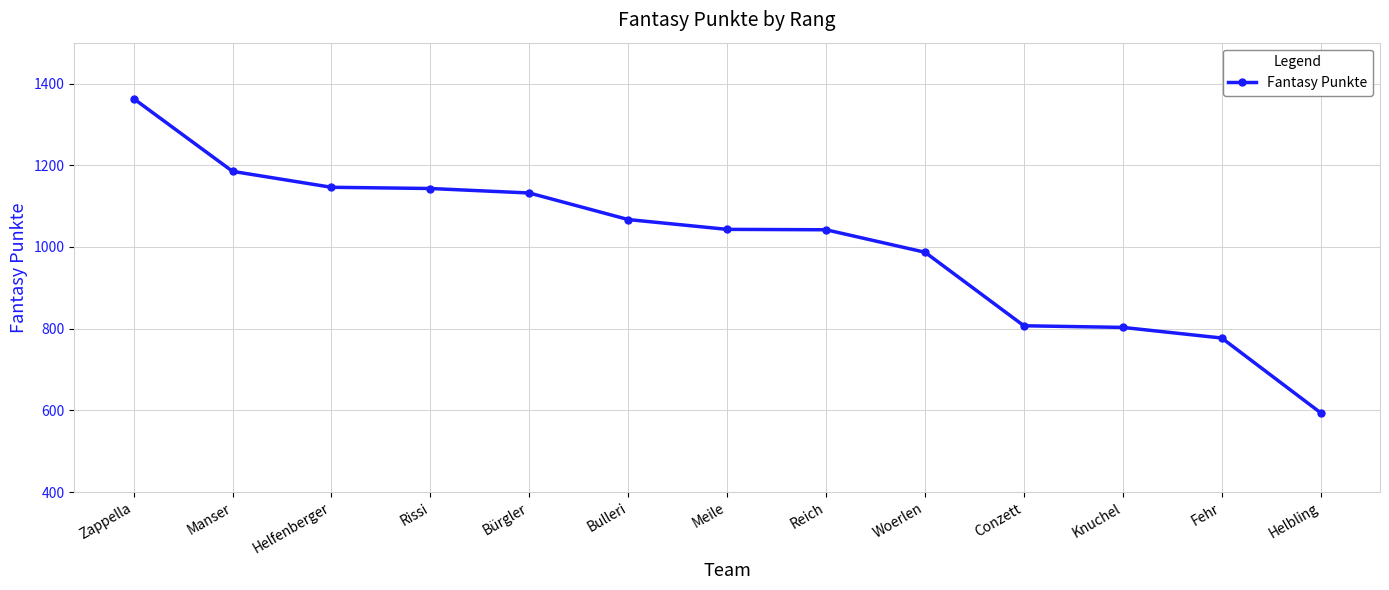

What is the value of the 10th point from the left?

807